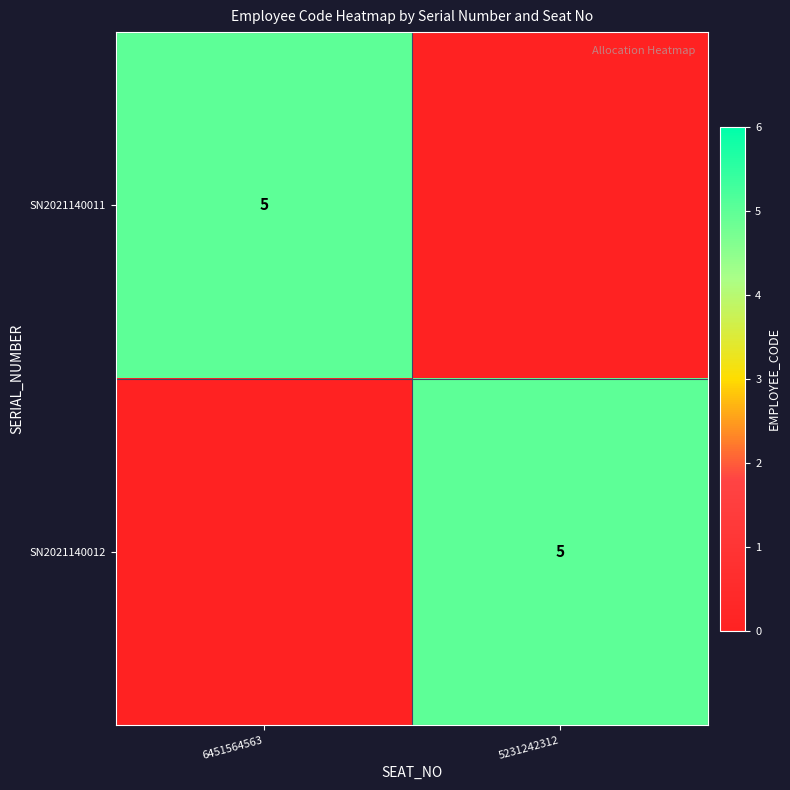

Is it true that SN2021140011 equals 5 at 6451564563?

True